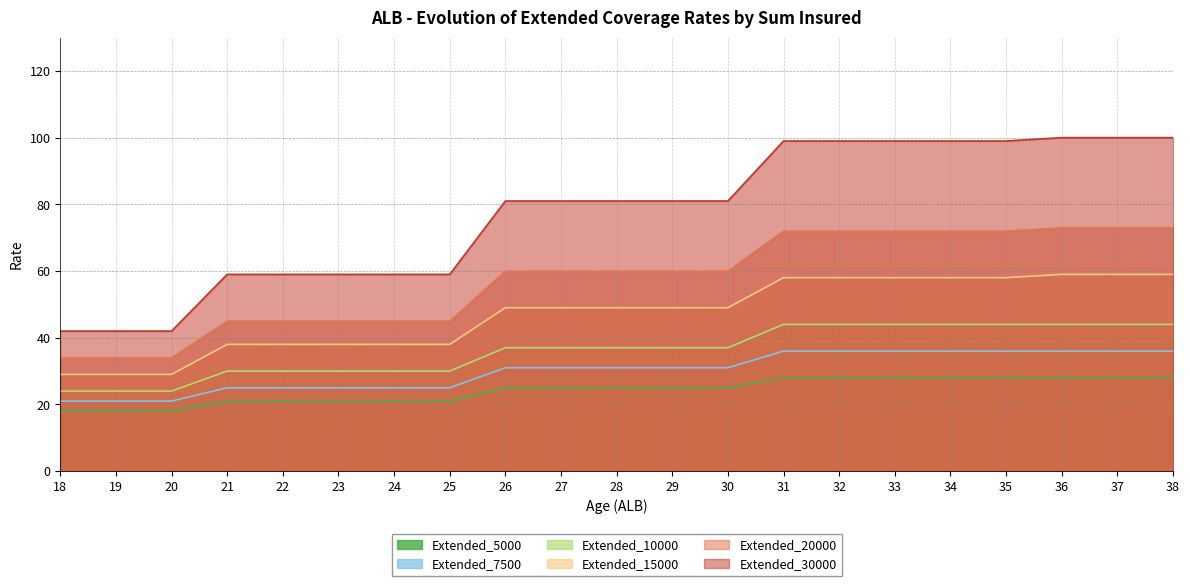

At 21, list the series in order from smallest to largest.

Extended_5000, Extended_7500, Extended_10000, Extended_15000, Extended_20000, Extended_30000